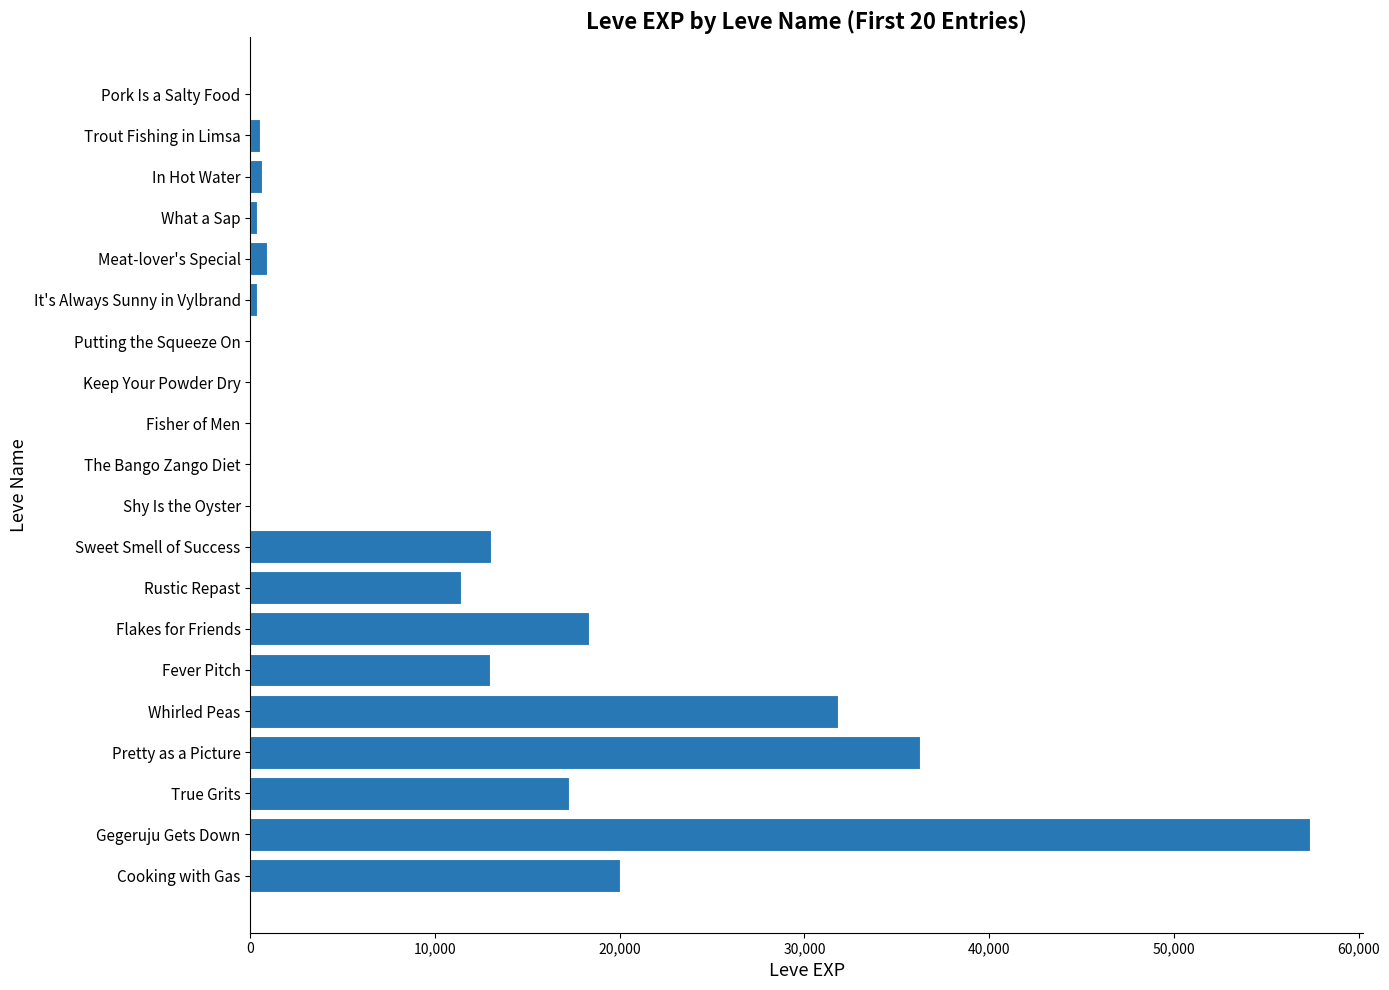

At which category does the chart reach its peak across all series?

Gegeruju Gets Down